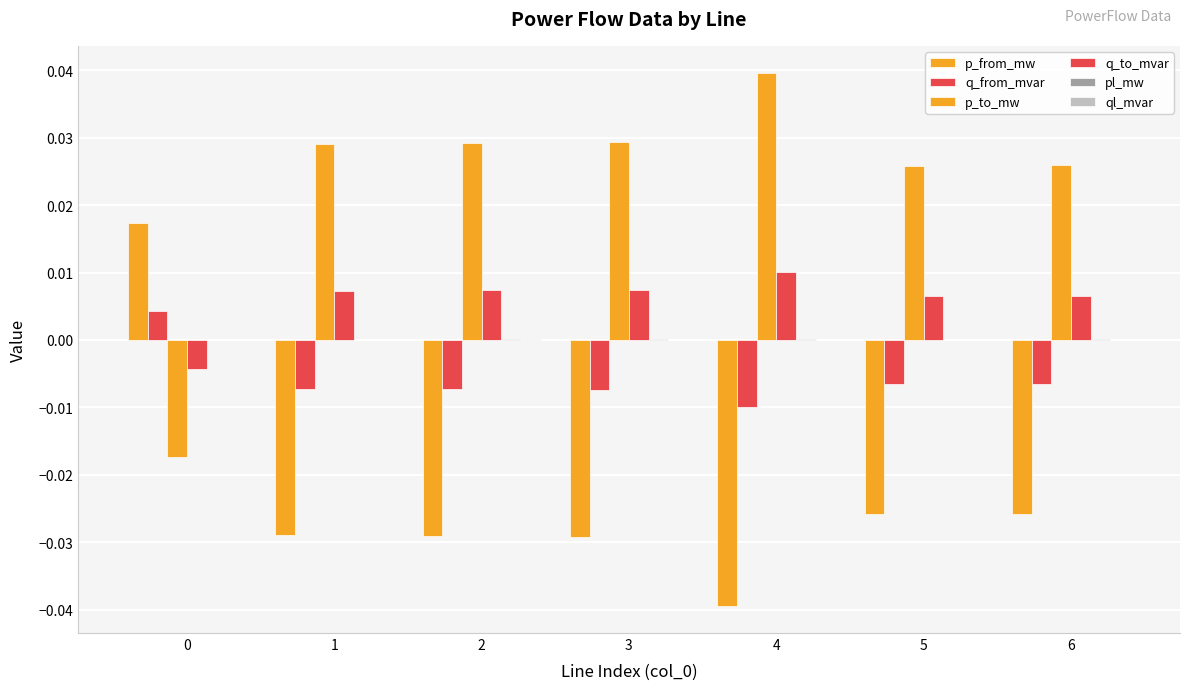

How many groups of bars are there?

7